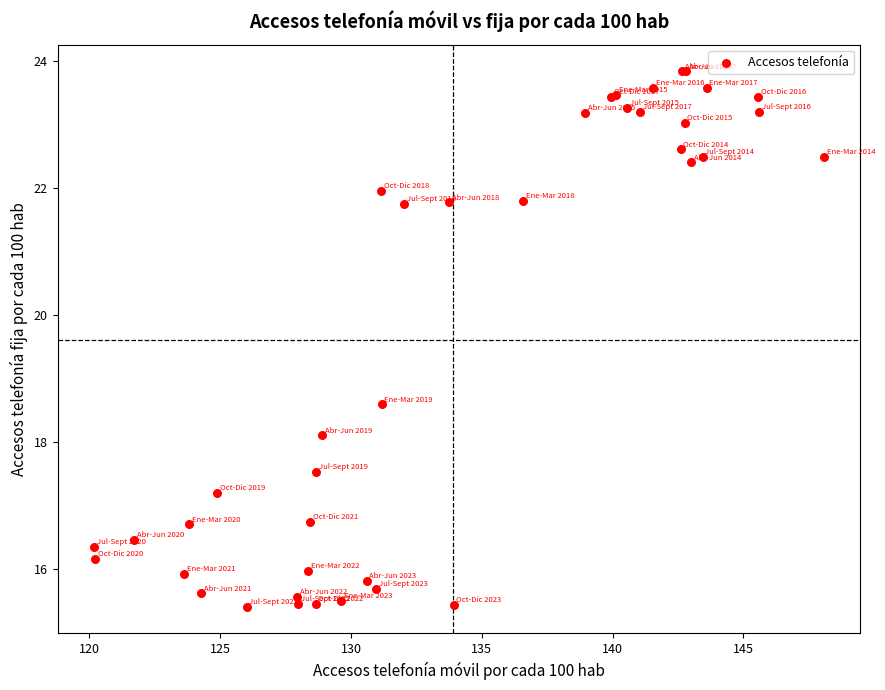

What Y value in the scatter plot is closest to 19?

18.6